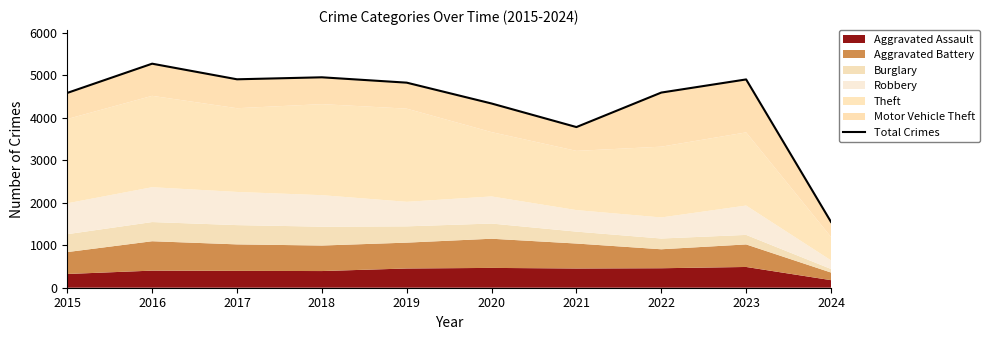

What is the sum of the values at 2019 and 2016?

10088